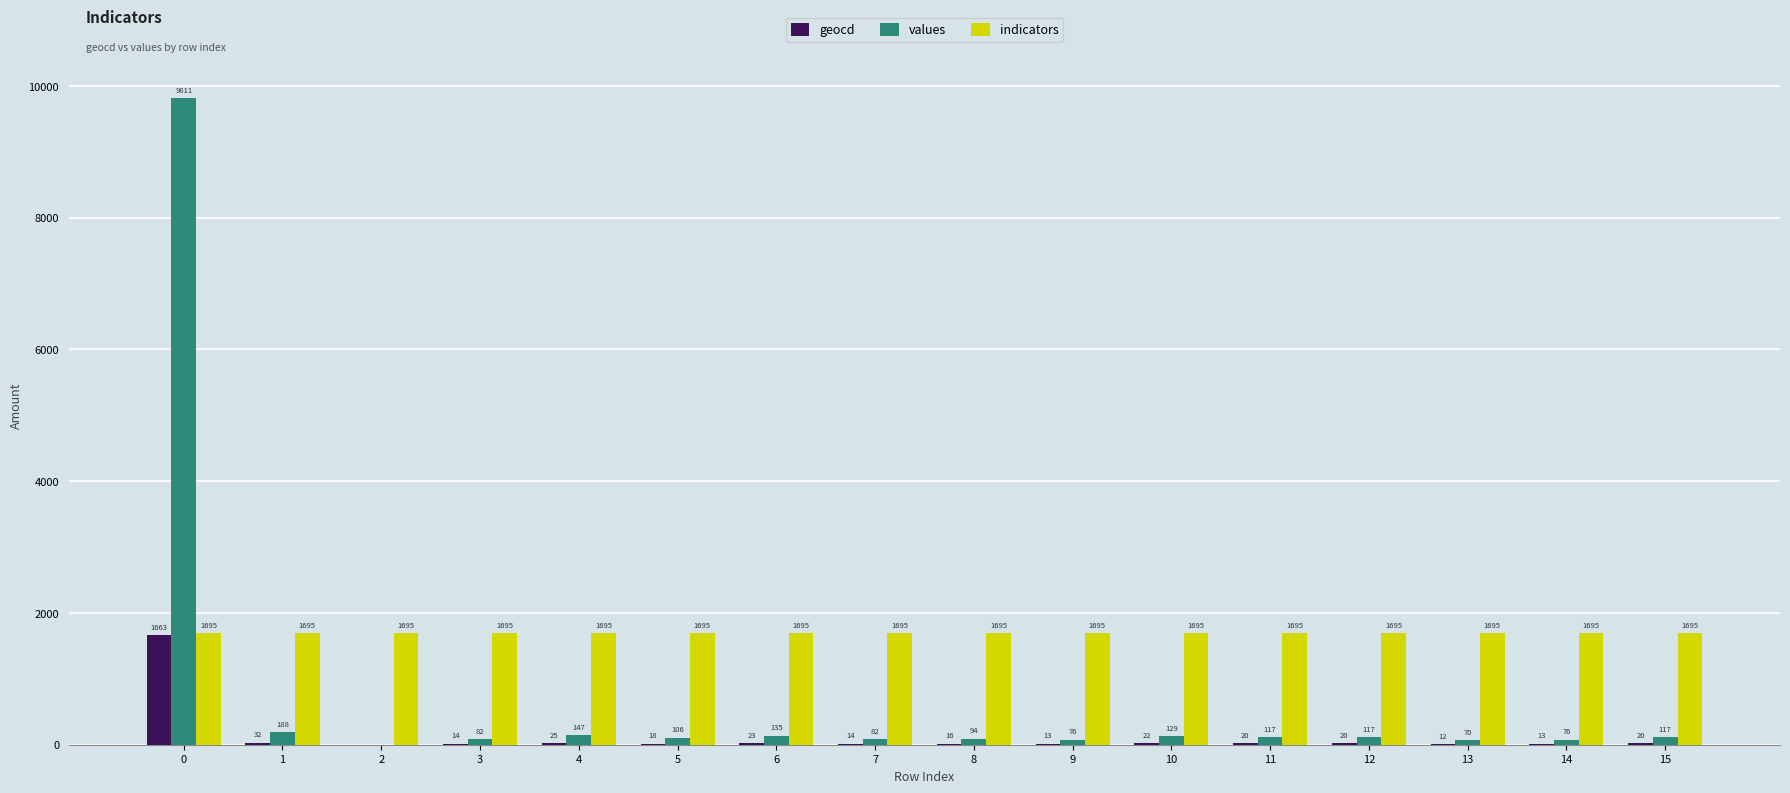

Reading right to left, transcribe all the data shown in this chart.

geocd: 20	13	12	20	20	22	13	16	14	23	18	25	14	0	32	1663
values: 117	76	70	117	117	129	76	94	82	135	106	147	82	0	188	9811
indicators: 1695	1695	1695	1695	1695	1695	1695	1695	1695	1695	1695	1695	1695	1695	1695	1695